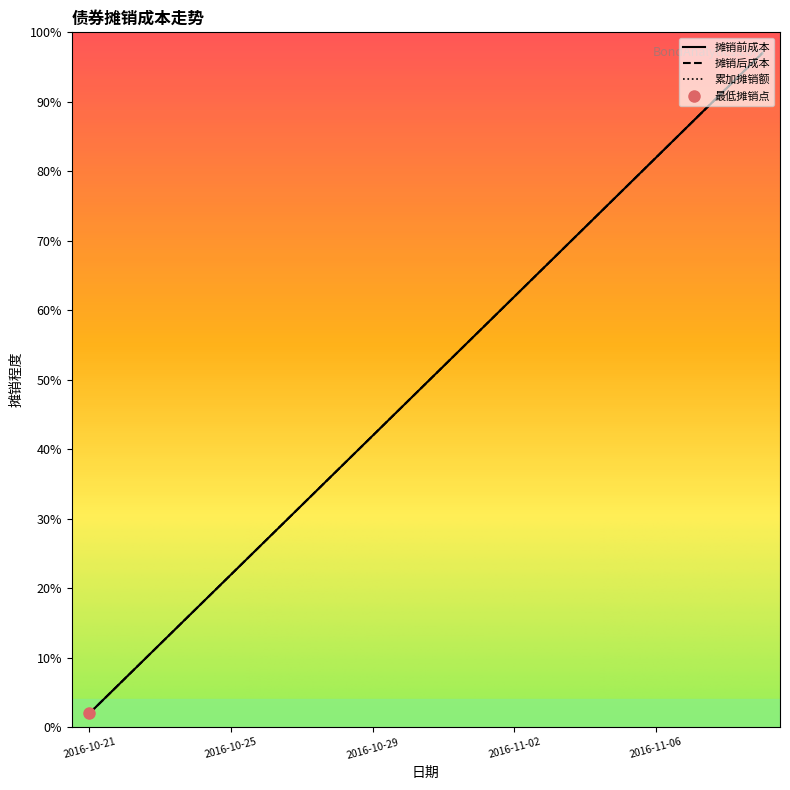

Which series has the widest spread of values?

摊销前成本